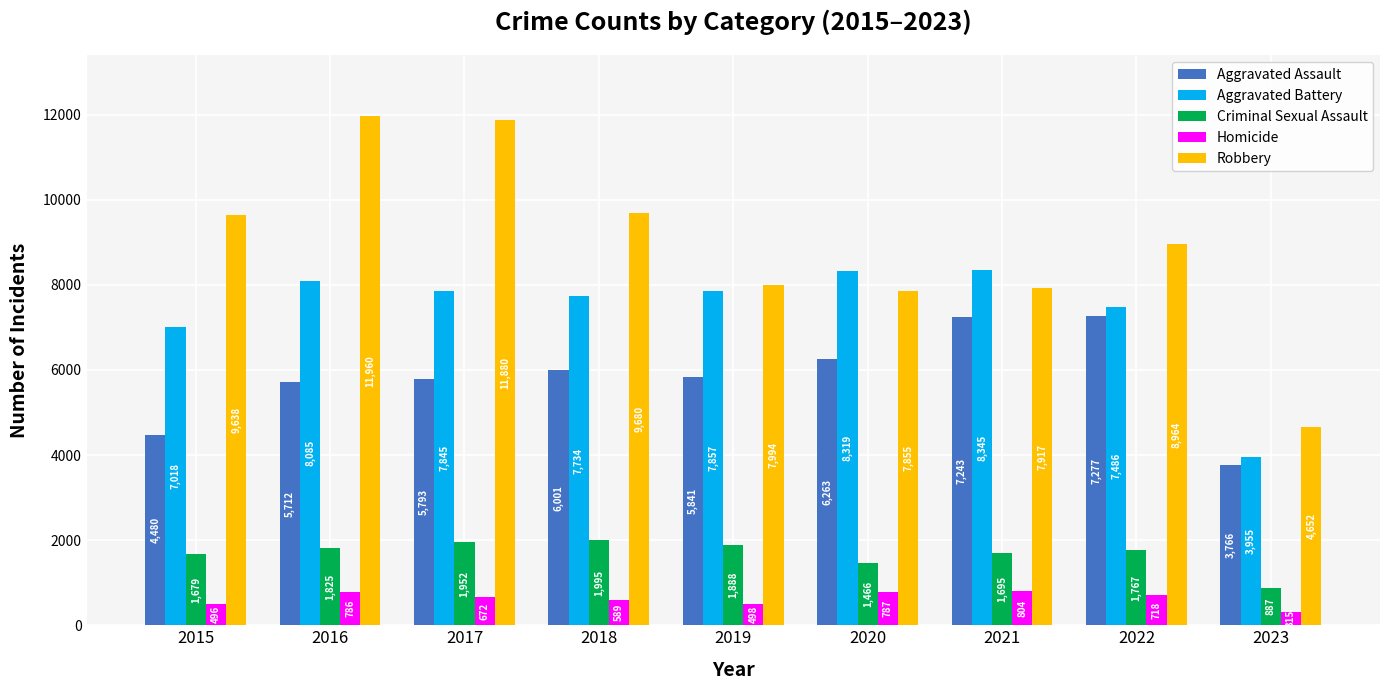

What is the total value across all series at 2016?

28368